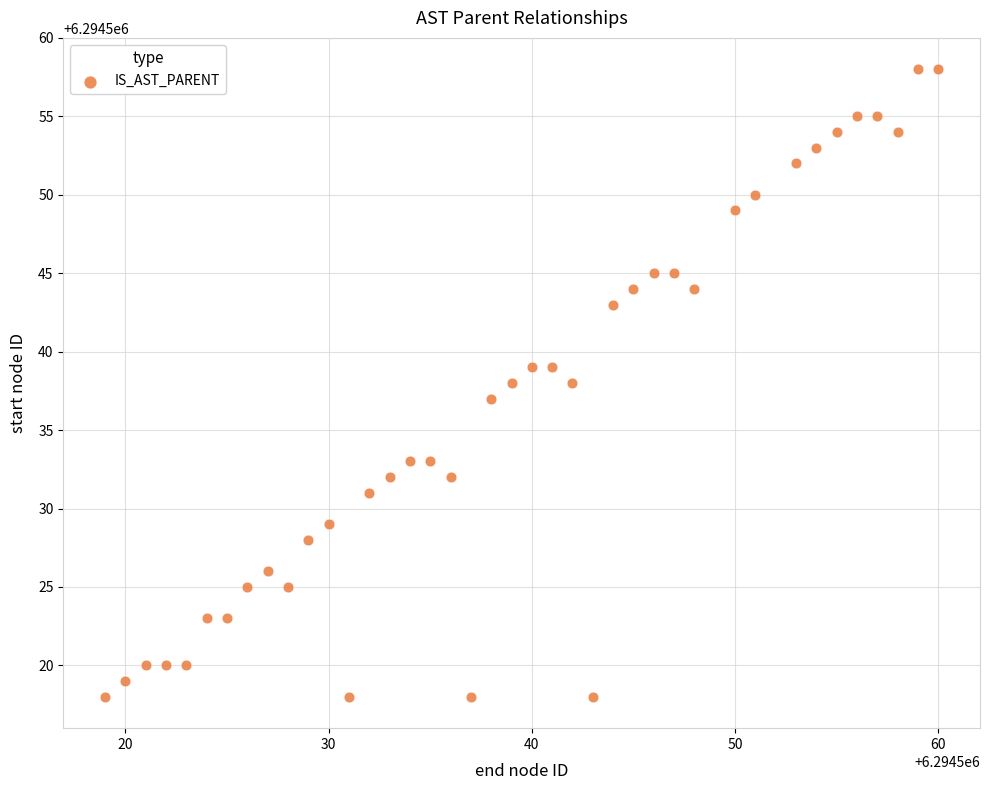

What is the range of X values (max minus min)?

41